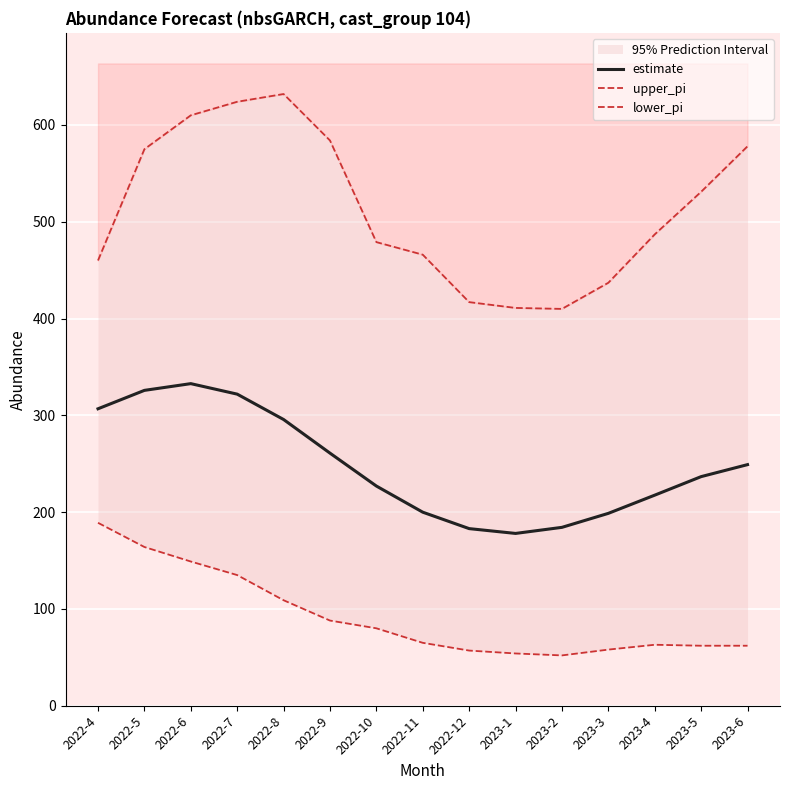

At which label does upper_pi first exceed 487?

2022-5